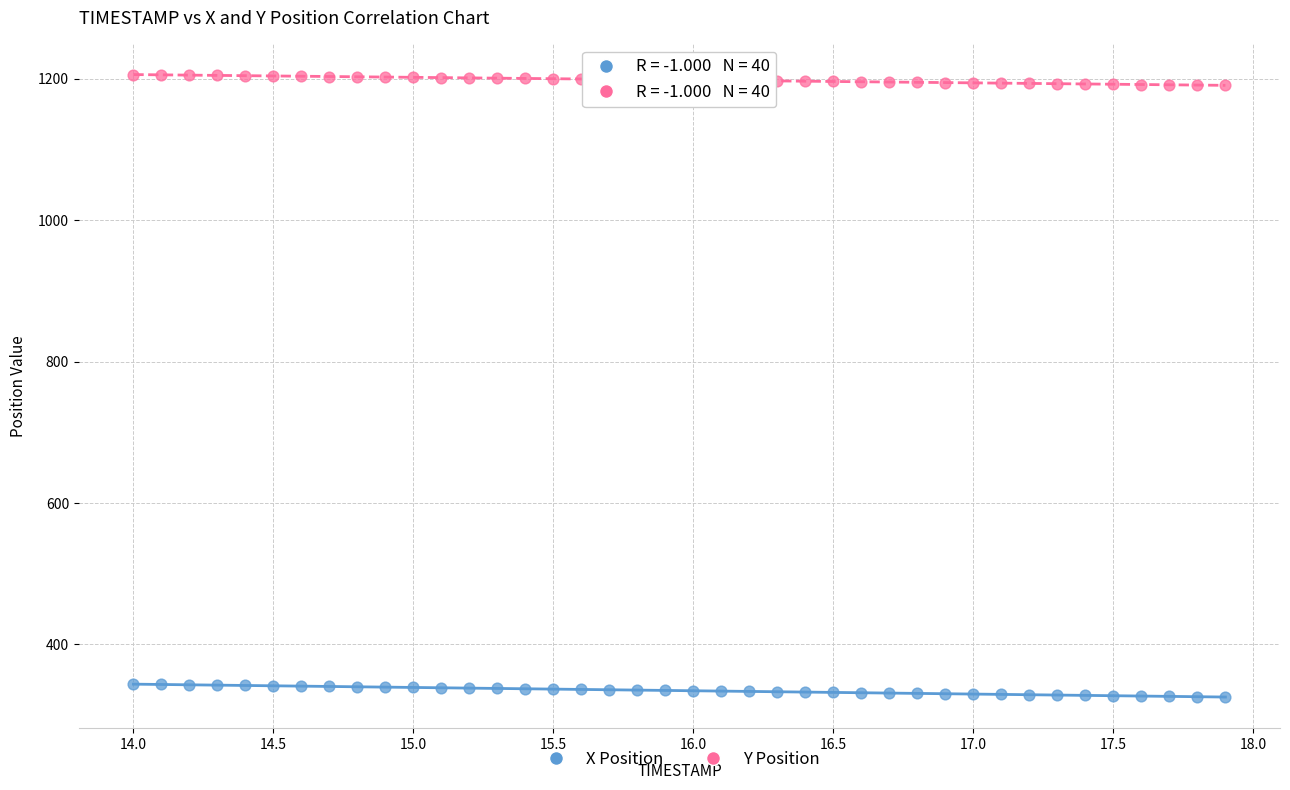

Across all data points, what is the range of X values (max minus min)?

3.9